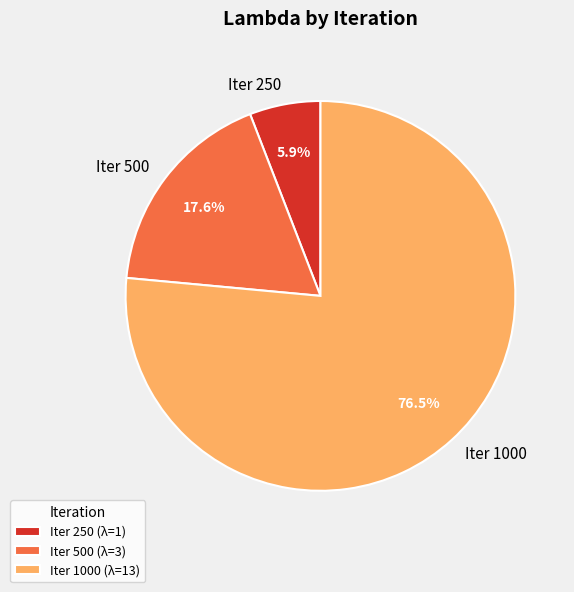

How many segments does this pie chart have?

3